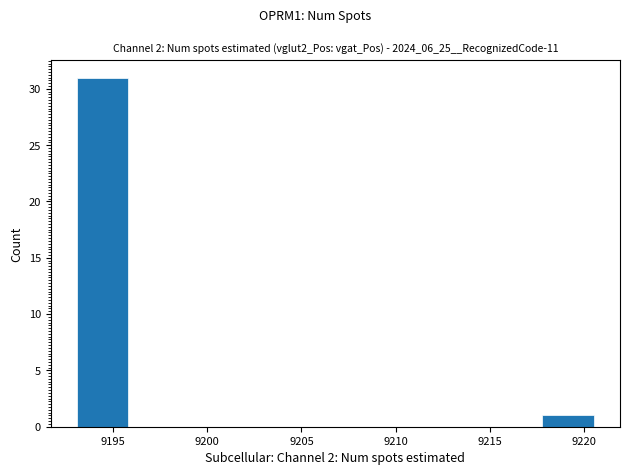

Reading left to right, list every bar in this chart as the range it spans on the x-axis followed by its height. Neither the bar edges nor the heights are printed on the chart, so give them approximately, as read against the axes.

9193.0 to 9196.0: 31
9196.0 to 9198.5: 0
9198.5 to 9201.5: 0
9201.5 to 9204.0: 0
9204.0 to 9207.0: 0
9207.0 to 9209.5: 0
9209.5 to 9212.5: 0
9212.5 to 9215.0: 0
9215.0 to 9218.0: 0
9218.0 to 9220.5: 1